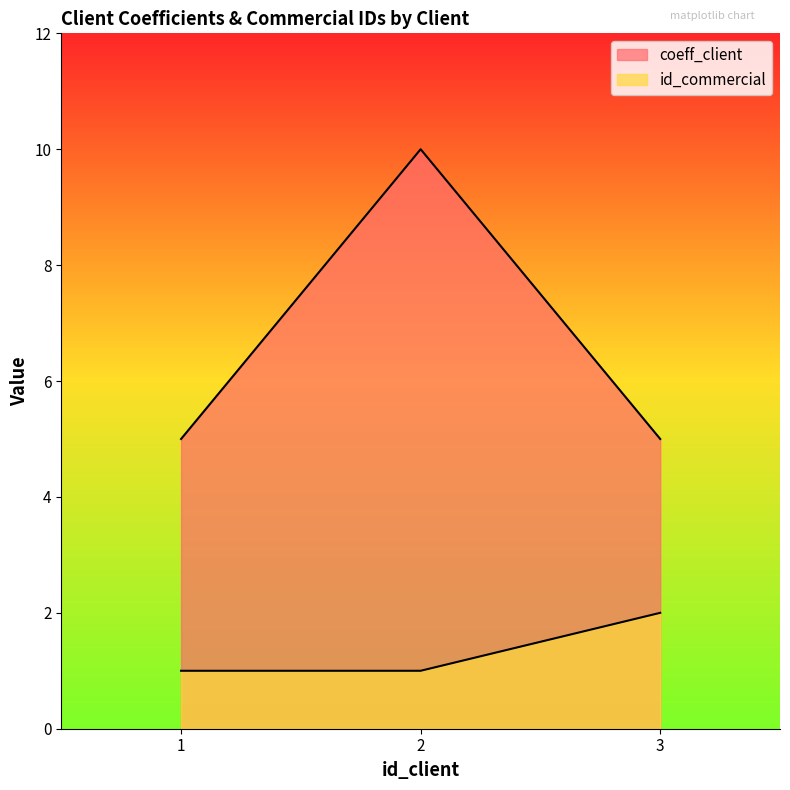

What is the value of the coeff_client point at the 2nd from the left?

10